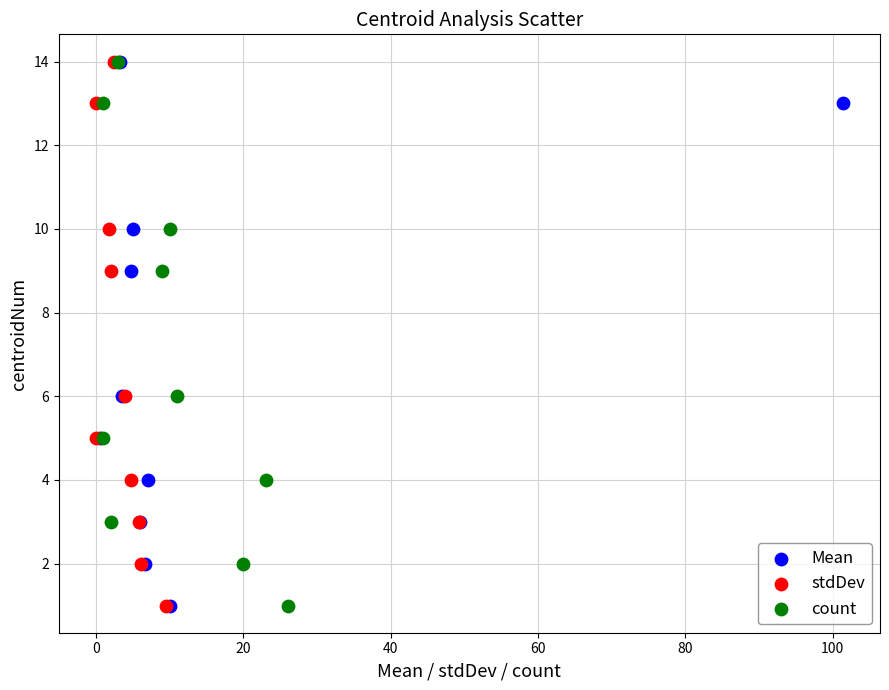

What are all the series names shown in the legend?

Mean, stdDev, count